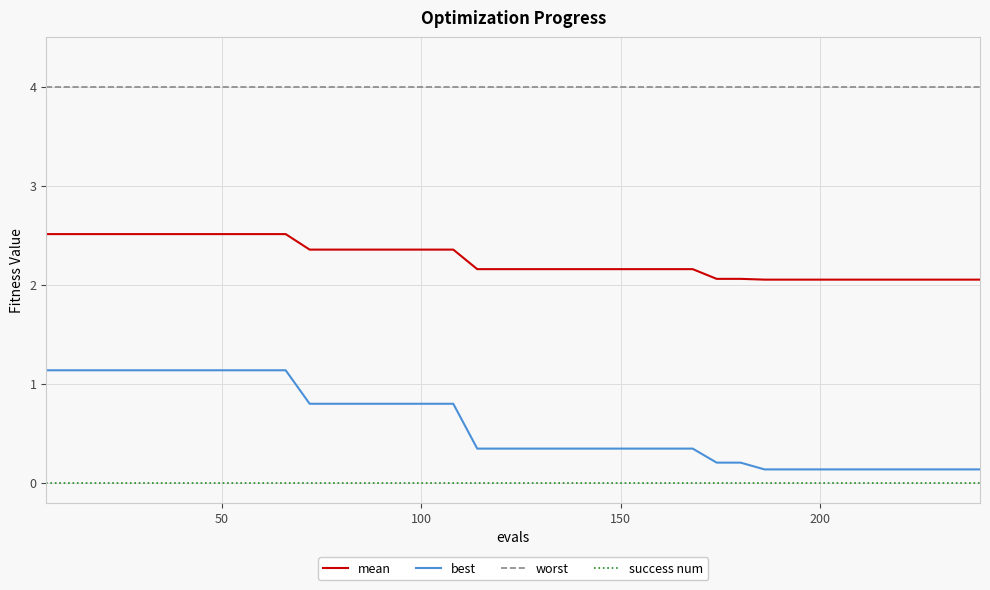

What are all the series names shown in the legend?

mean, best, worst, success num